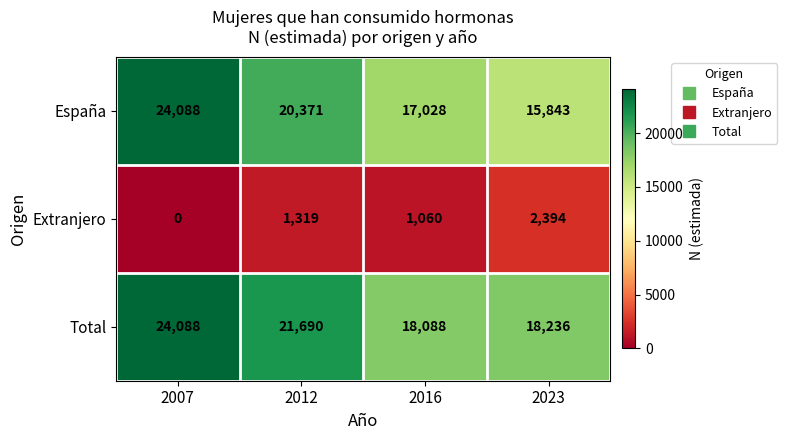

Which series has the largest range (max minus min)?

España